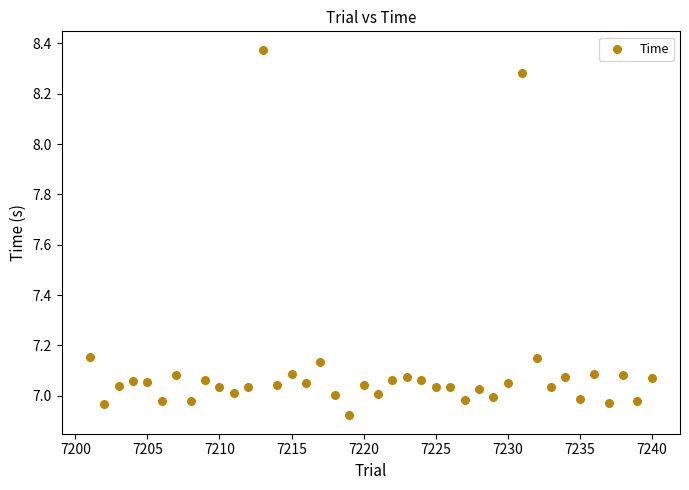

What is the range of X values (max minus min)?

39.0